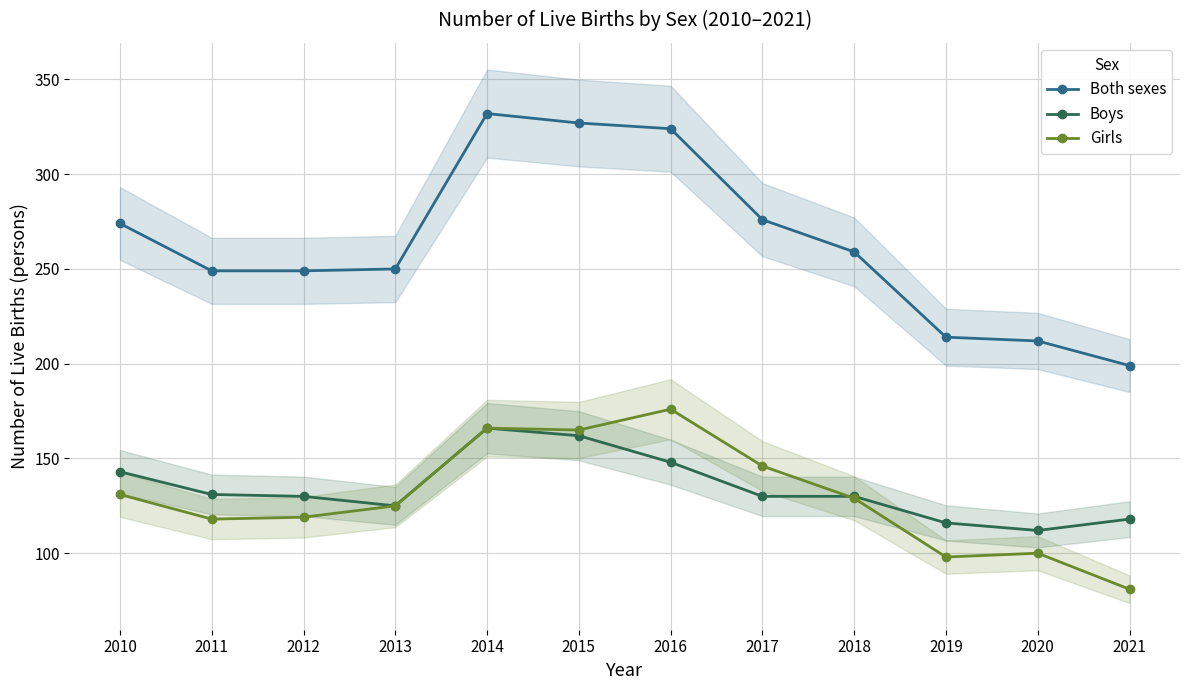

What is the value of the Boys point at the 10th from the left?

116